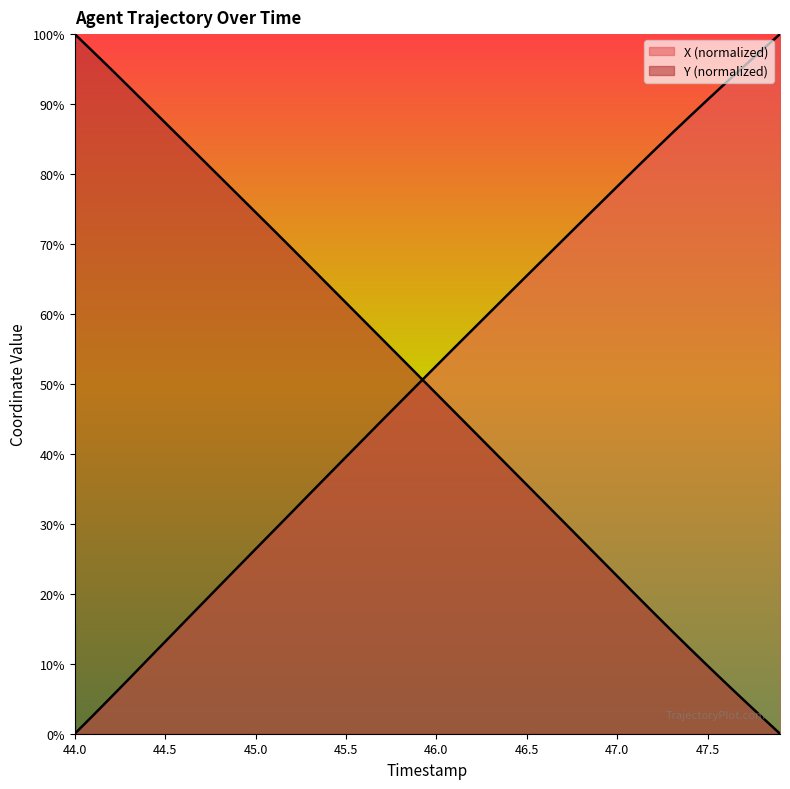

True or false: Y has more than 1 points higher than both neighbors.

False